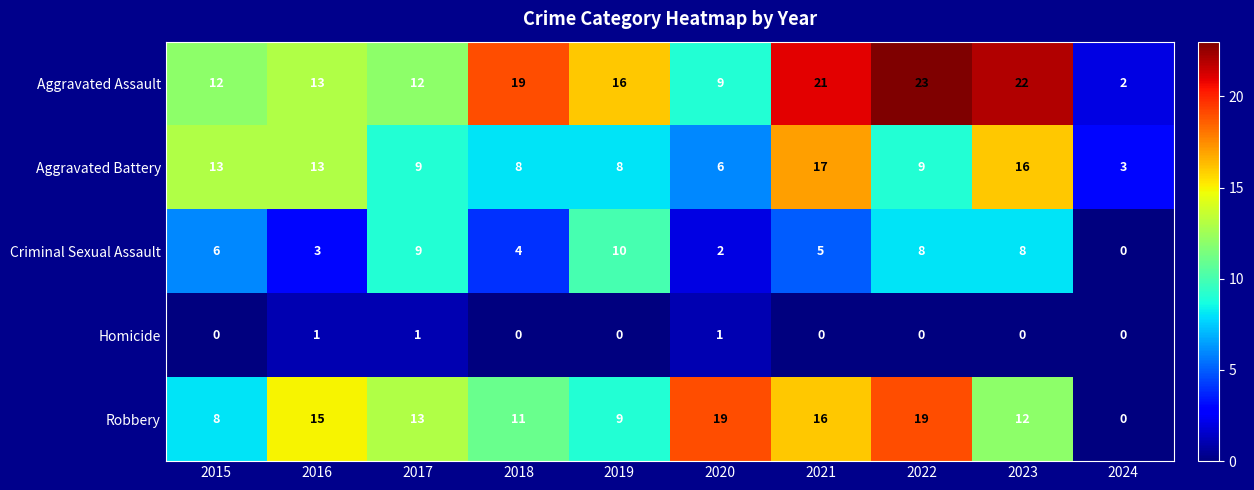

Between 2018 and 2022, which series saw the biggest shift?

Robbery